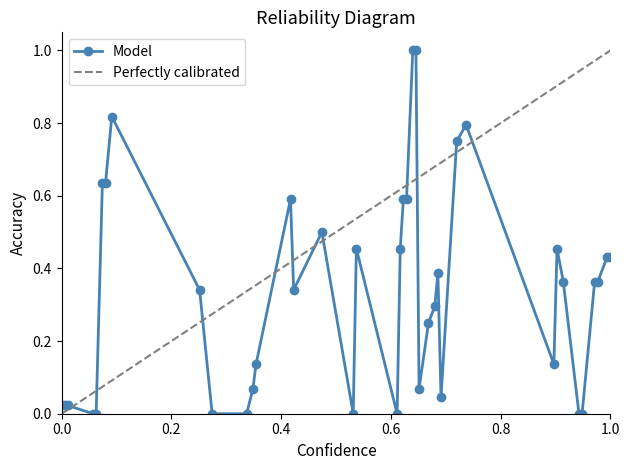

What is the maximum value for Model?

1.0